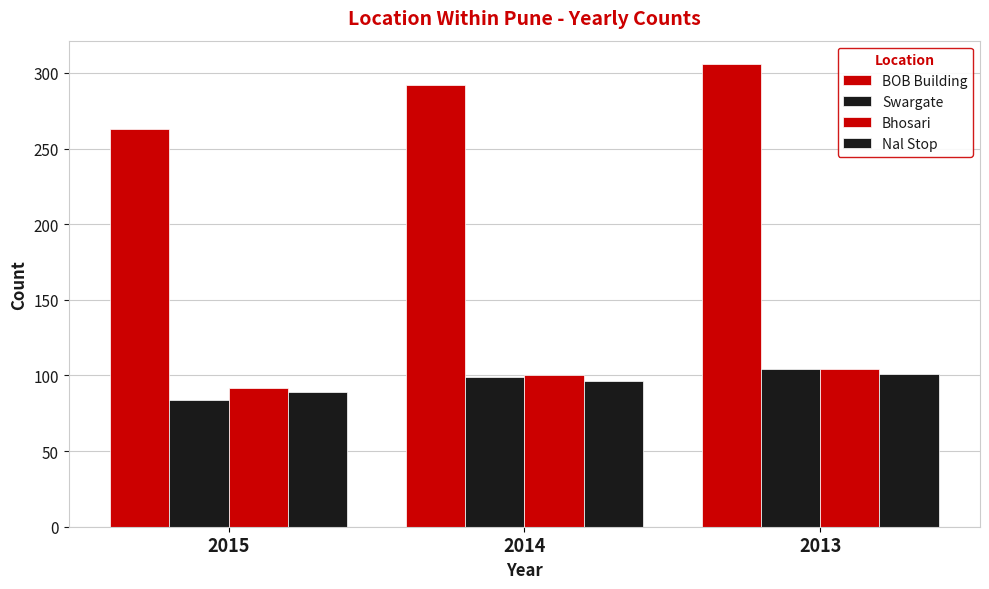

How many groups of bars are there?

3